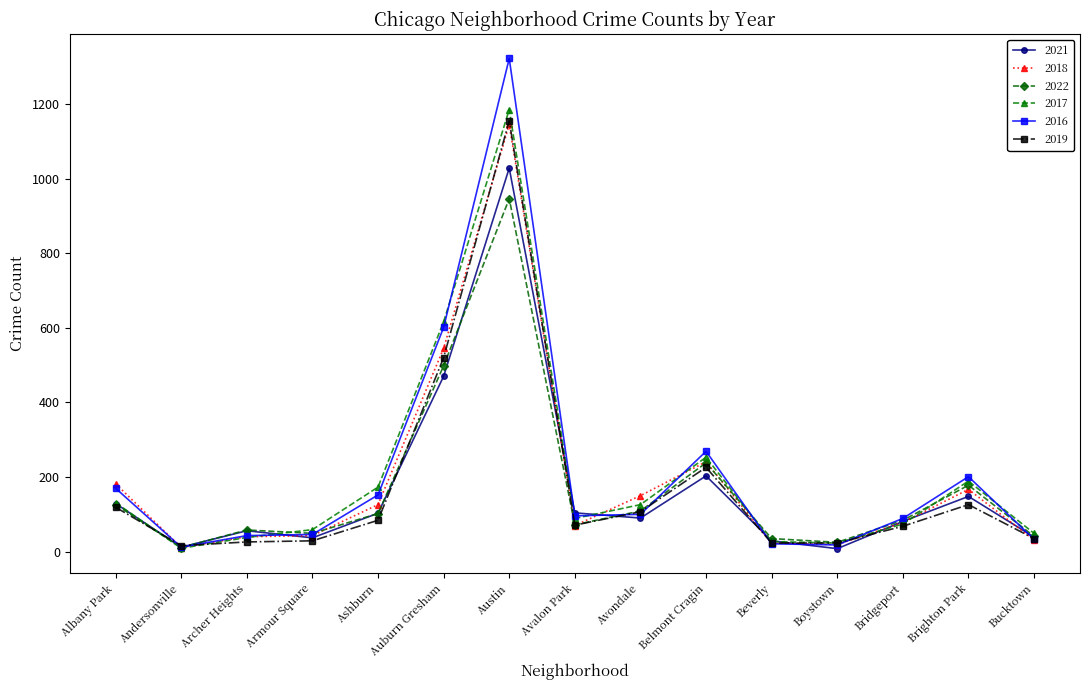

What is the difference between the maximum and minimum values in the 2019 series?

1139